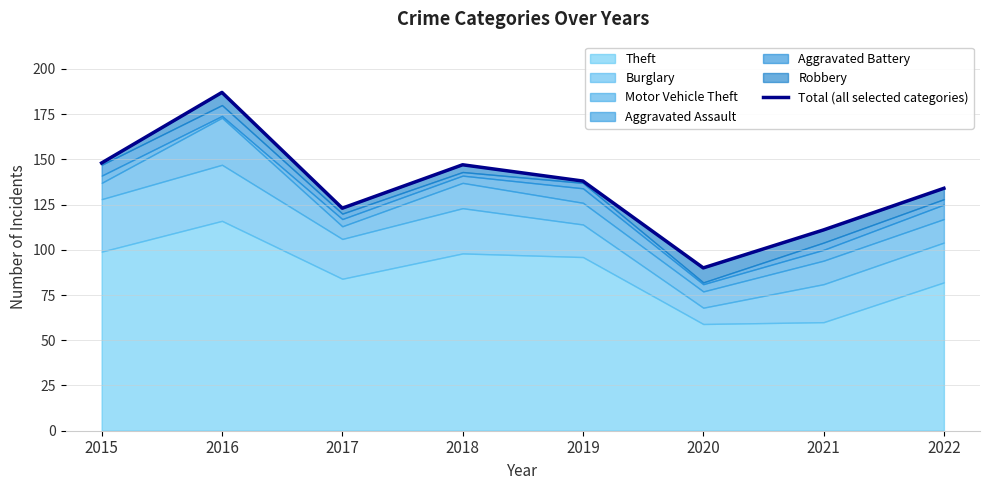

Reading right to left, what are all the values shown in this chart?

134	111	90	138	147	123	187	148